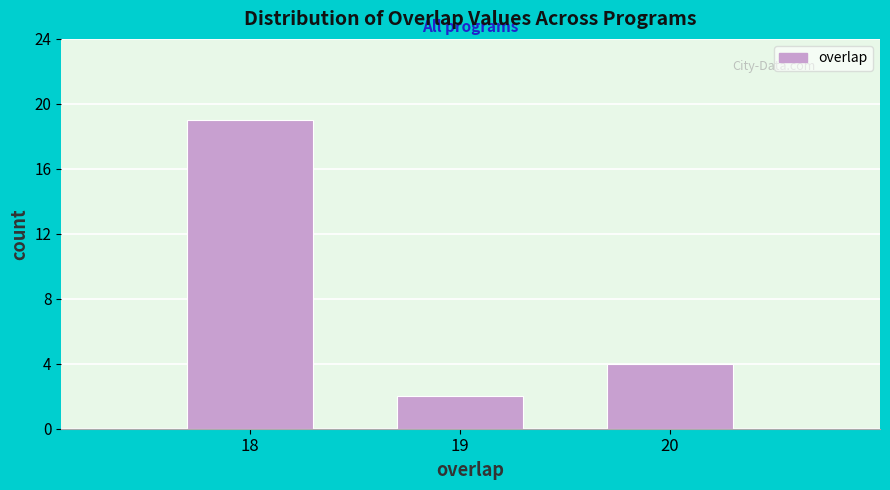

Over which range of the x-axis is the bar tallest?

17.5 to 18.5